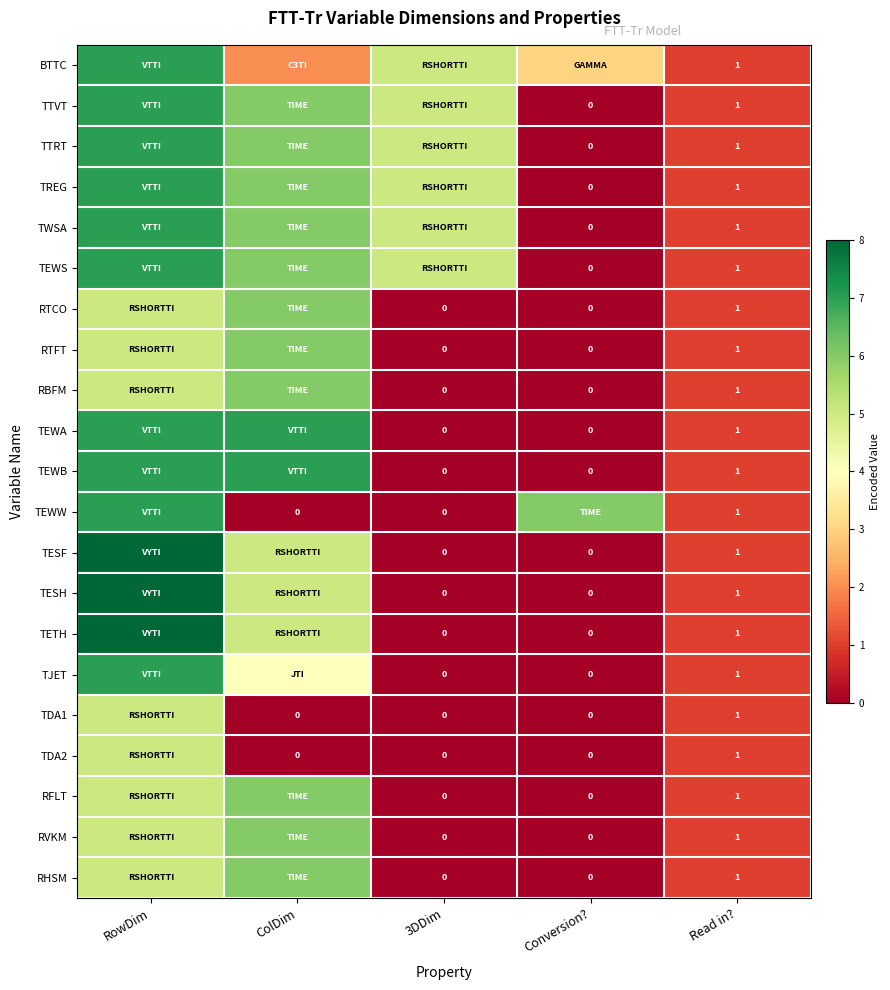

At which category is the sum across all series the highest?

RowDim